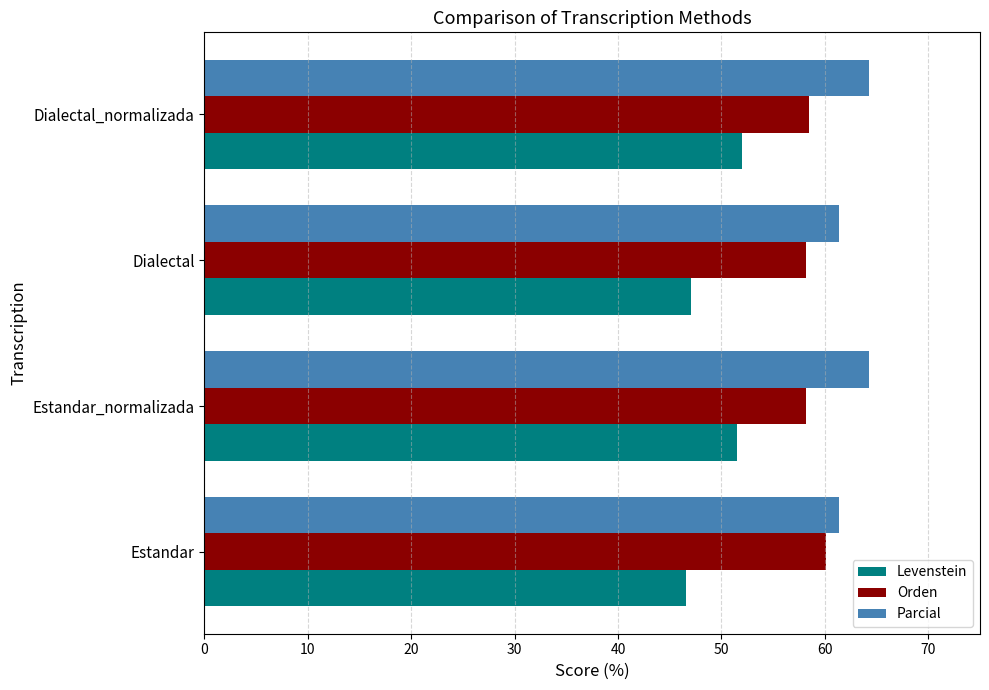

What is the total value across all series at Dialectal_normalizada?

174.7